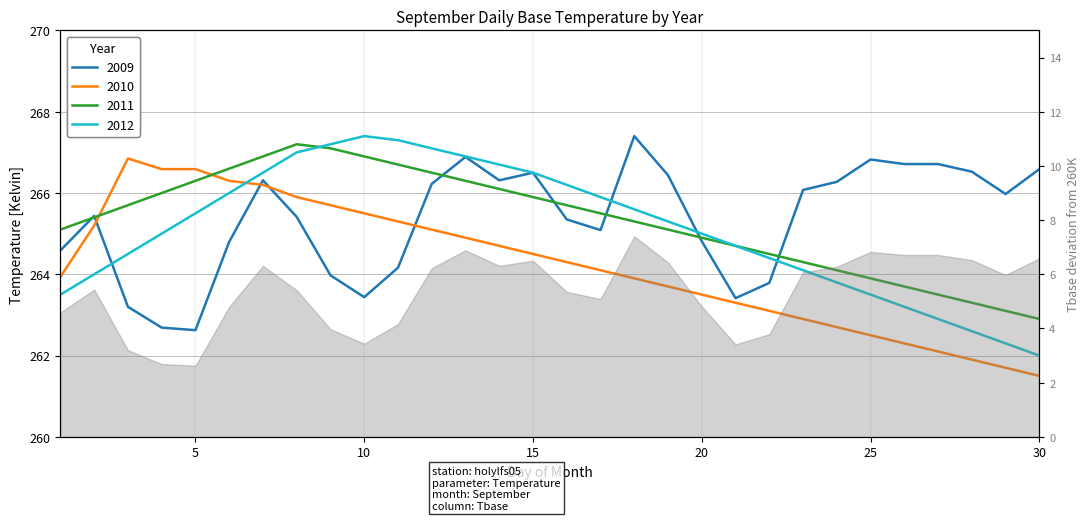

Between which two adjacent categories do 2009 and 2011 first intersect?

1 and 2